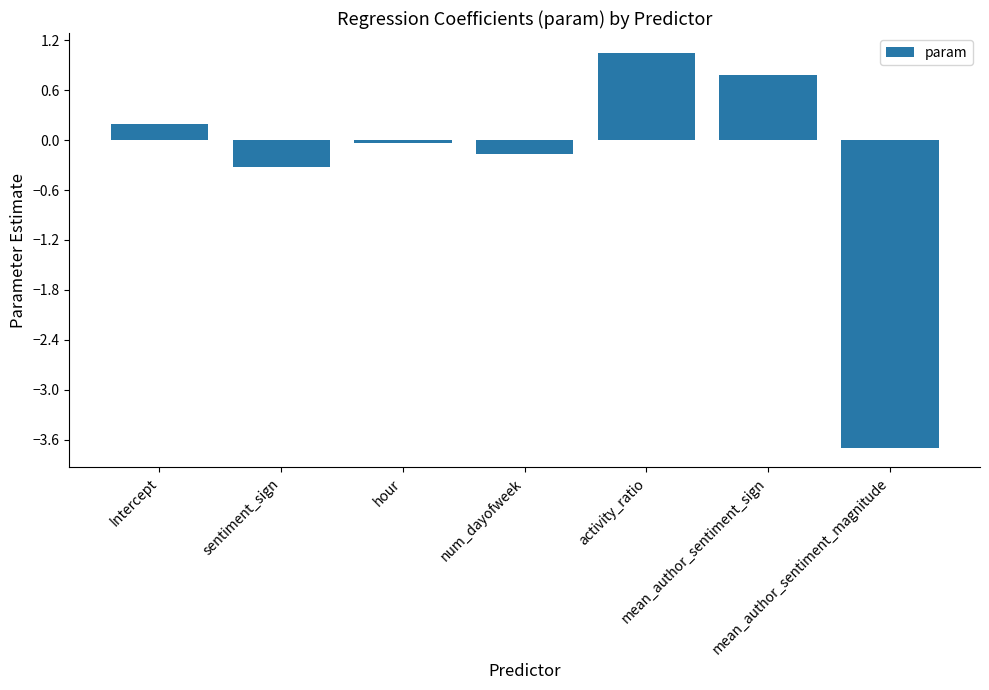

Is it true that the value at hour is -0.0?

True